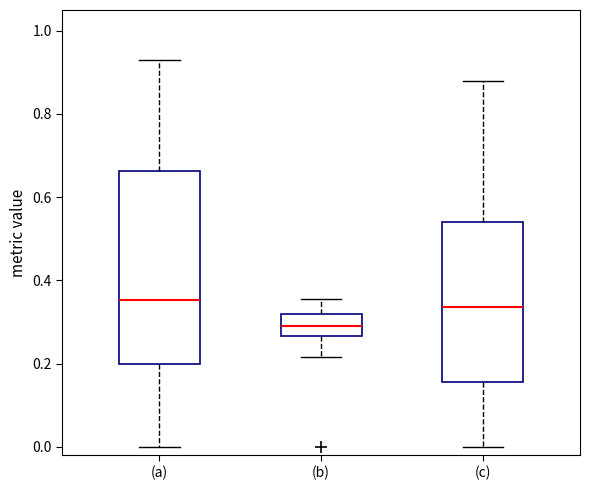

Reading left to right, read every box against the y-axis: the position of its median line, the range the box covers, and the ends of its whiskers. The values are not printed on the chart, so give them approximately, as read against the axis.

(a): median 0.36, box 0.20 to 0.66, whiskers 0.00 to 0.94
(b): median 0.30, box 0.26 to 0.32, whiskers 0.22 to 0.36
(c): median 0.34, box 0.16 to 0.54, whiskers 0.00 to 0.88